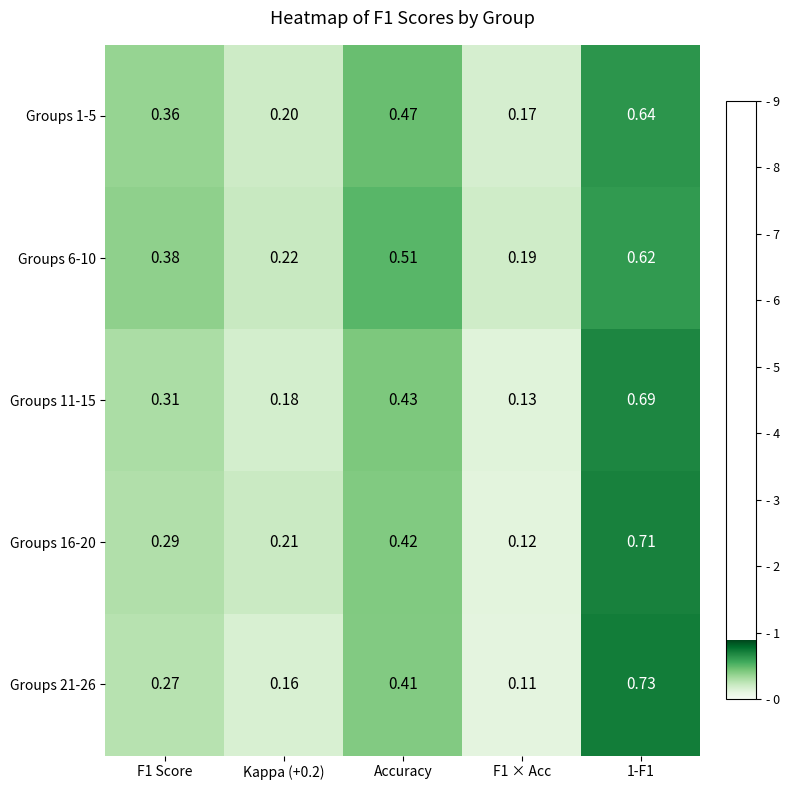

Is the value of Groups 21-26 at F1 × Acc greater than the value of Groups 1-5 at Kappa (+0.2)?

No